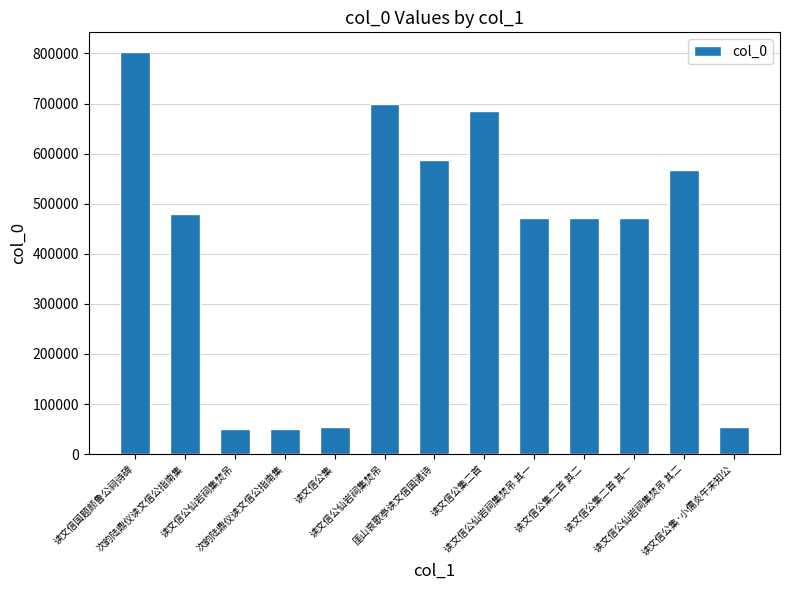

What is the value of the 10th bar from the left?

470555